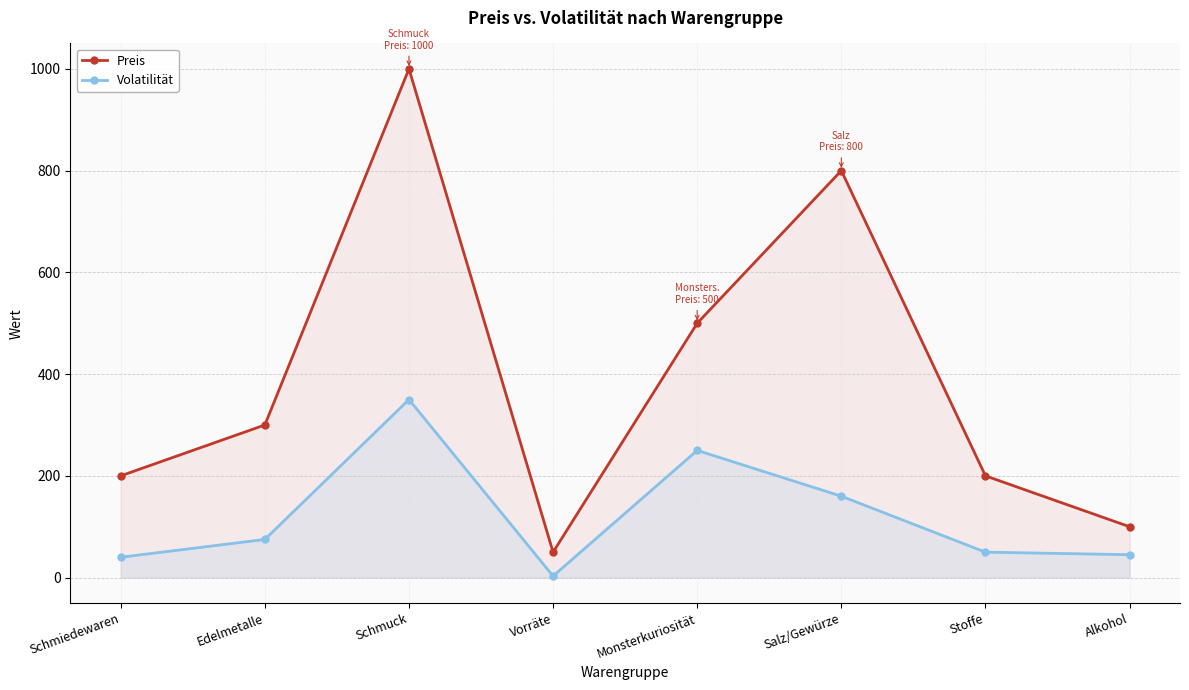

Reading left to right, transcribe all the data shown in this chart.

Preis: 200	300	1000	50	500	800	200	100
Volatilität: 40	75	350	3	250	160	50	45